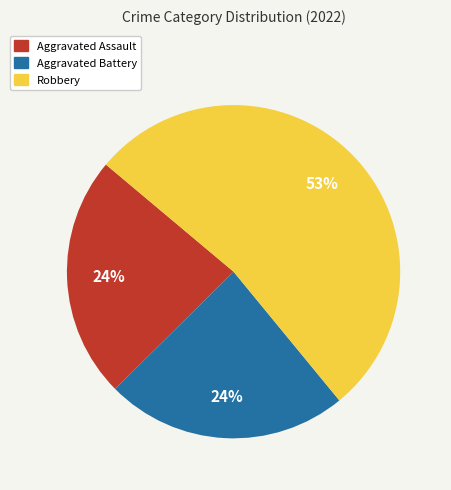

To the nearest percent, what is the average slice percentage?

33%